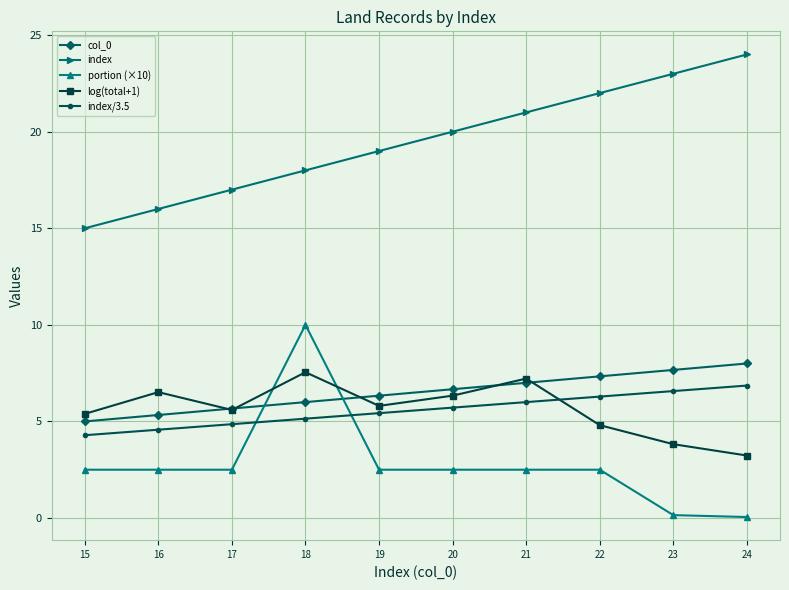

What is the difference between the highest and lowest values at 21?

18.5